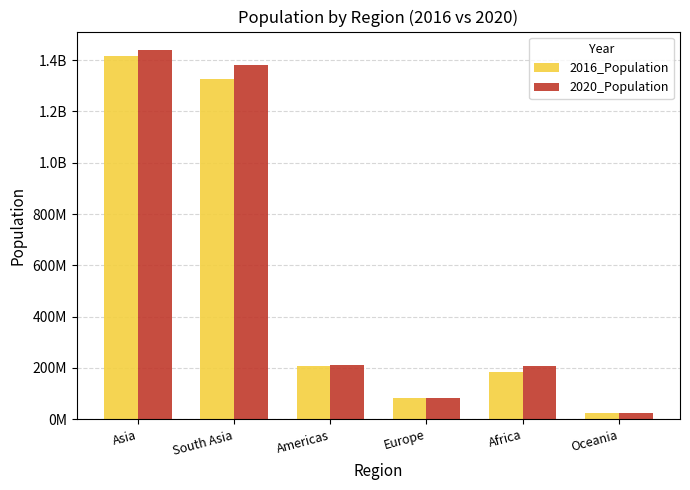

Is it true that 2016_Population equals 1324517249 at South Asia?

True